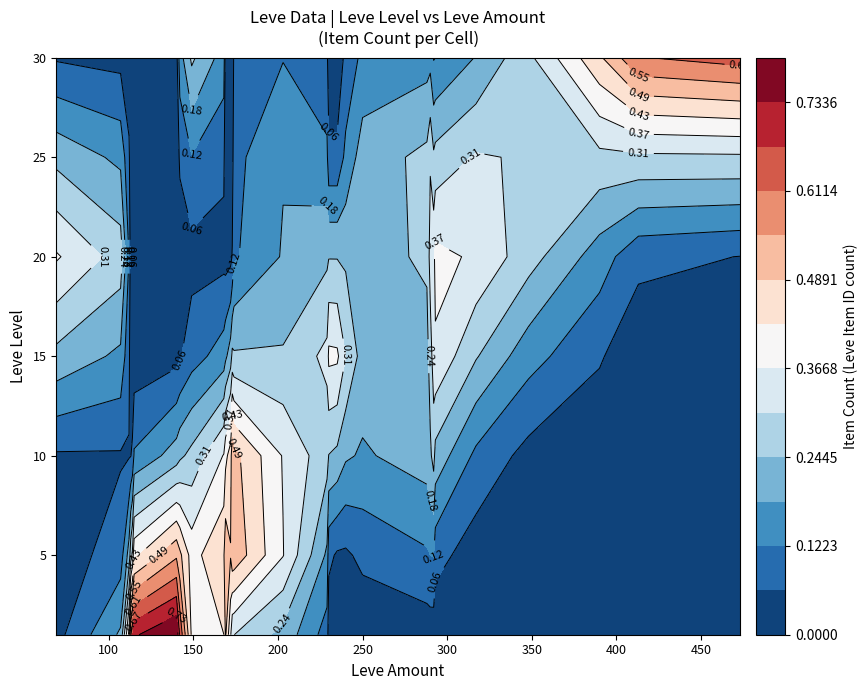

List the labels in order of 15 value, largest first.

112, 114, 113, 115, 140, 142, 169